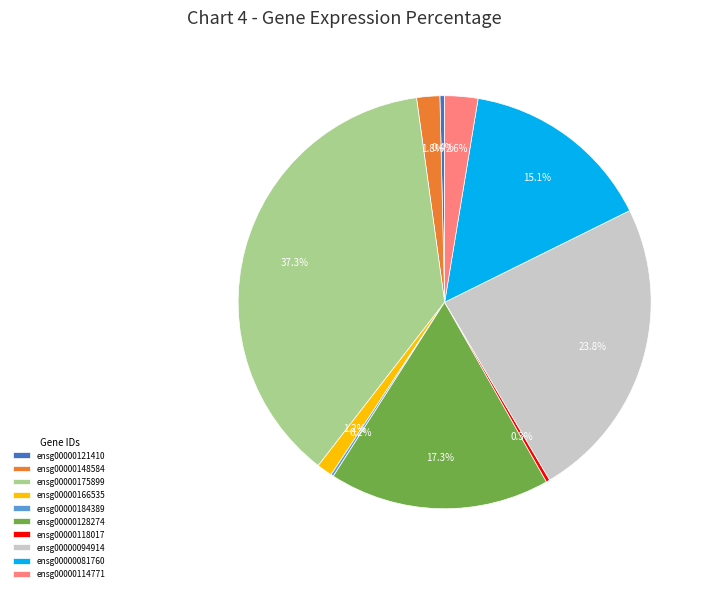

Is there any slice that represents more than half of the pie?

No